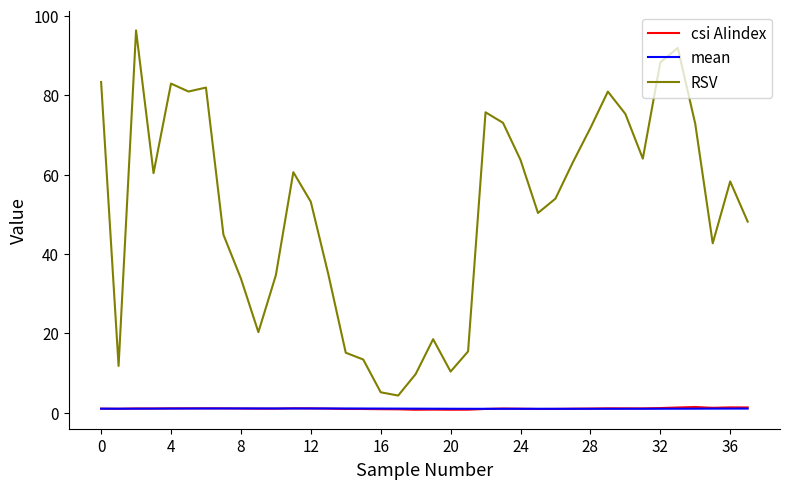

Which series has the largest total across all categories?

RSV